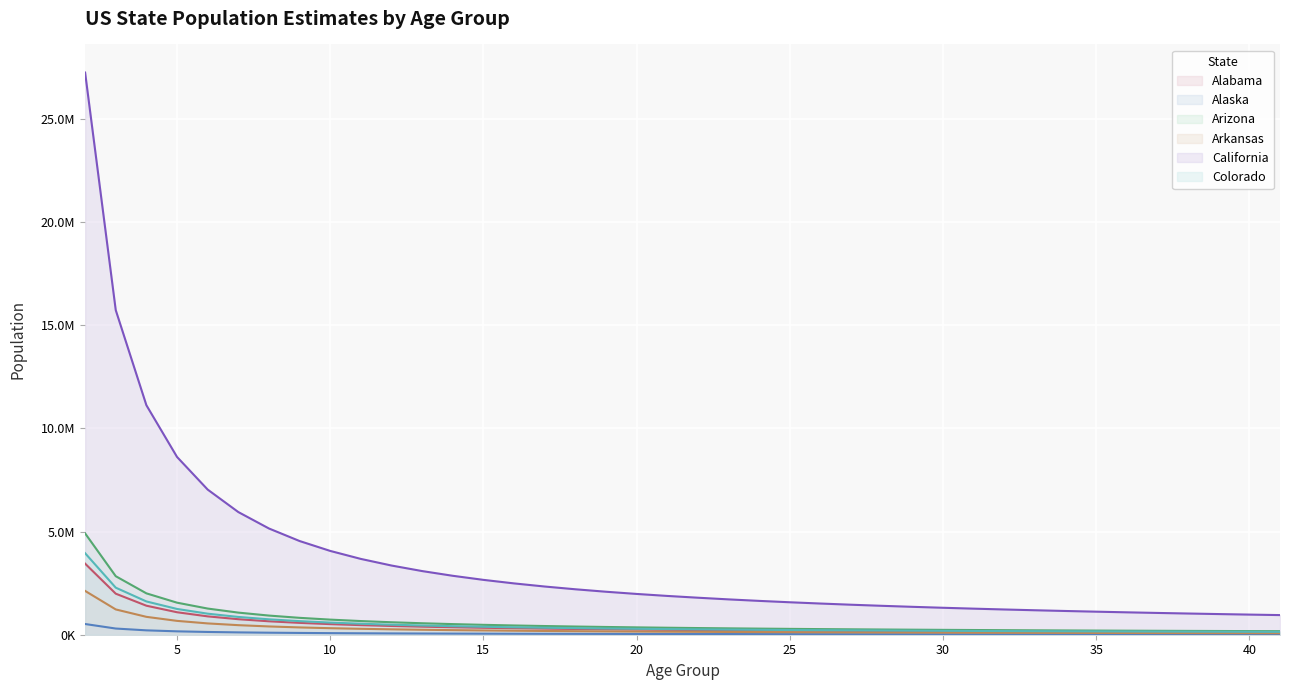

Count the number of categories in the chart.

40